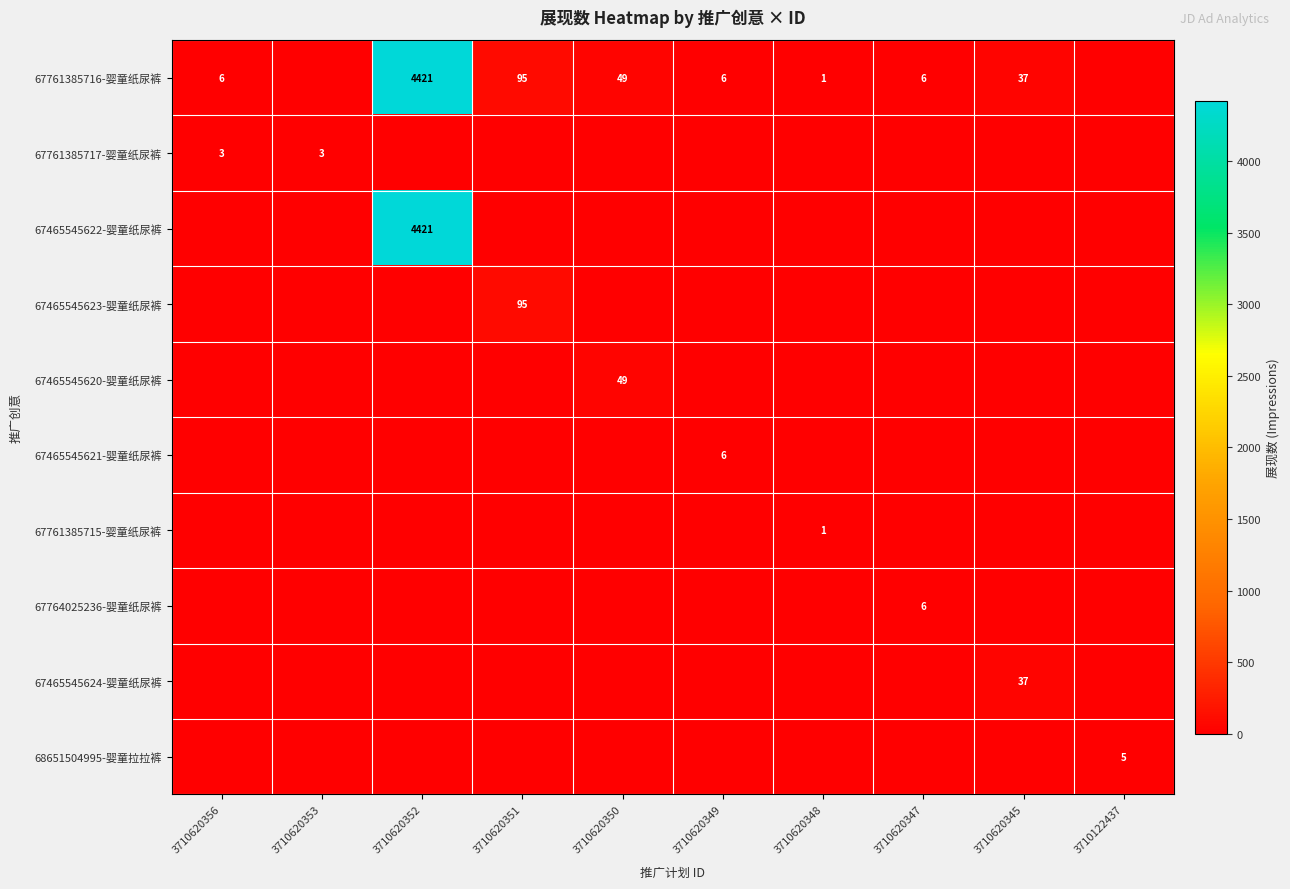

The 67465545622-婴童纸尿裤 series shows 4421 at 3710620352. True or false?

True